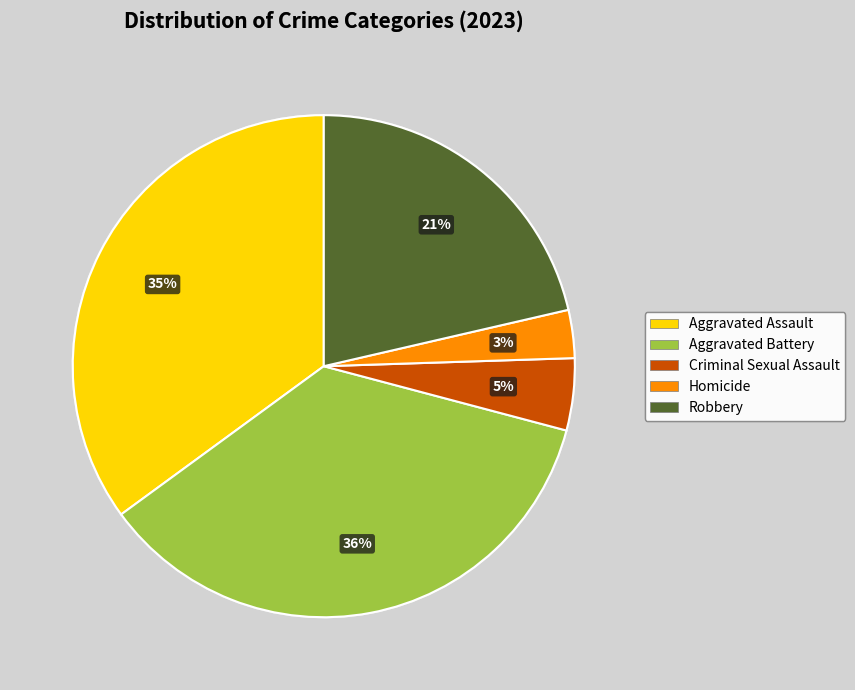

What is the ratio of the value at Robbery to the value at Aggravated Assault?

0.6